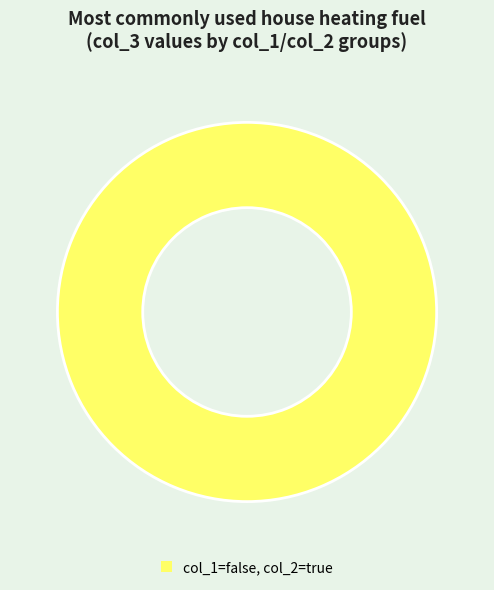

Which slice represents more than half of the pie?

col_1=false, col_2=true